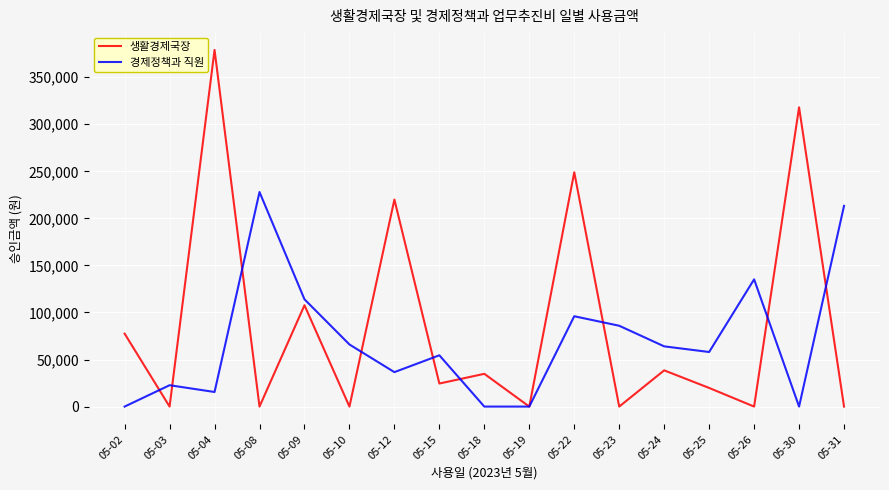

Which series changed the most between 05-18 and 05-22?

생활경제국장